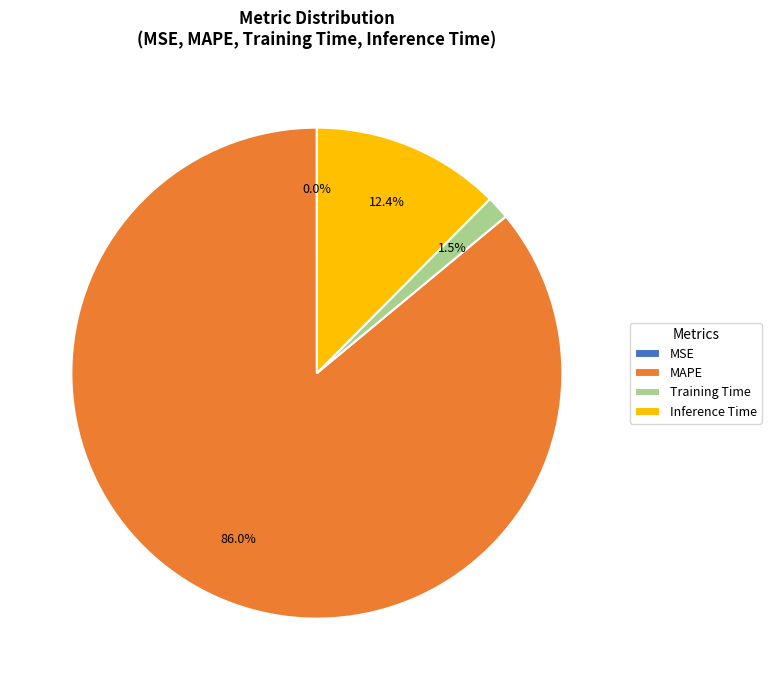

To the nearest percent, what percentage of the pie is Inference Time?

12%